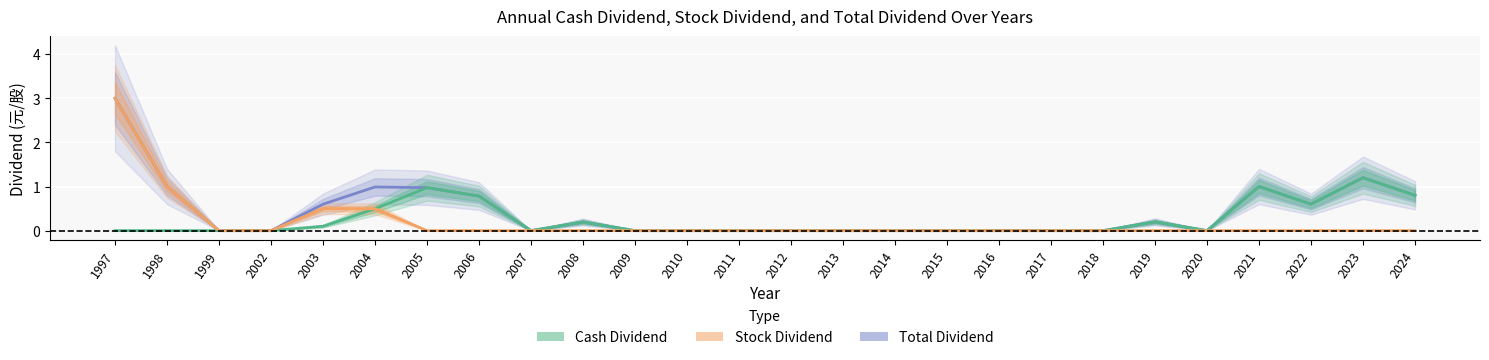

What are all the series names shown in the legend?

Cash Dividend, Stock Dividend, Total Dividend